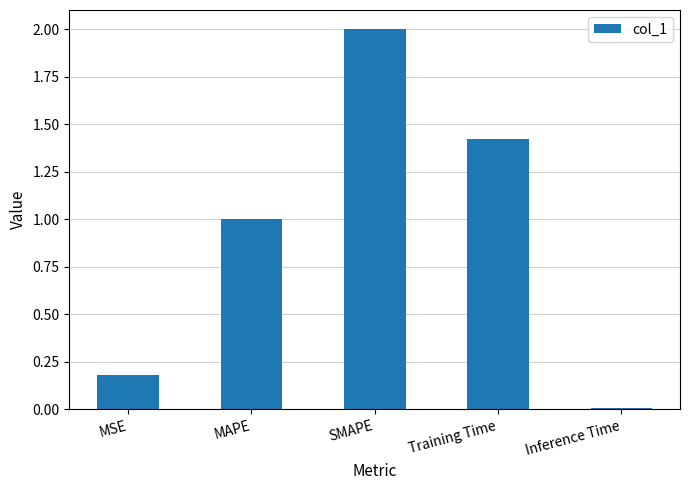

The chart shows a value of 0.2 at MSE. True or false?

True